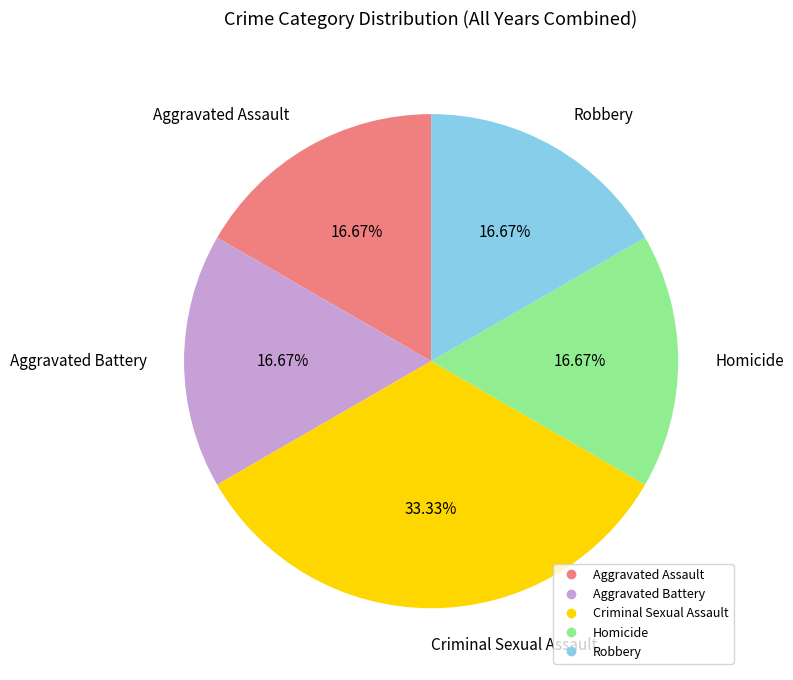

What percentage is the Criminal Sexual Assault slice, to the nearest percent?

33%